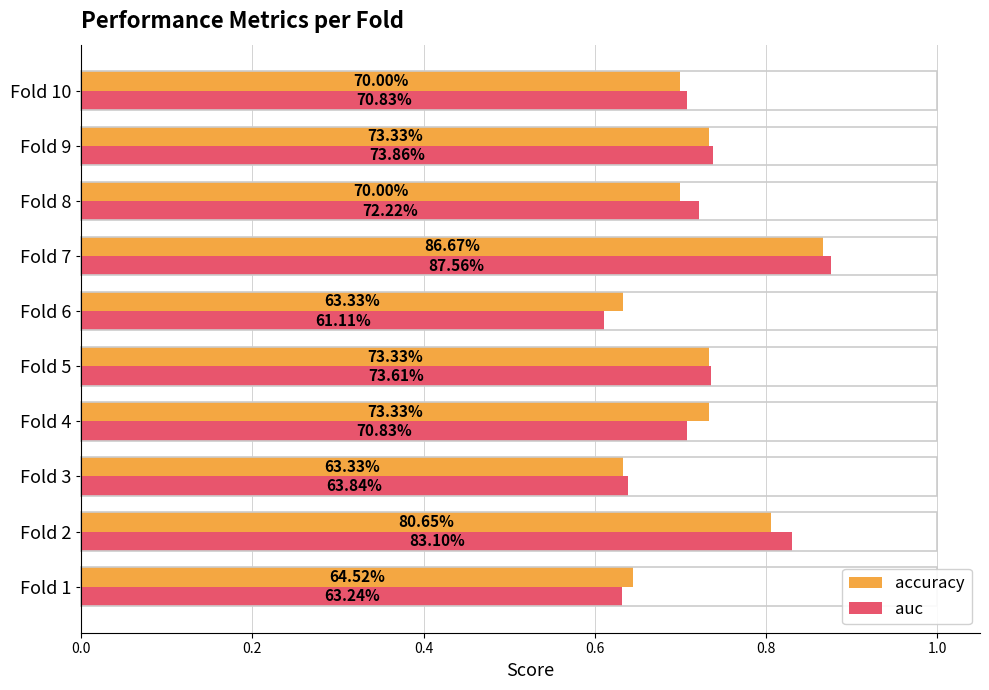

What are all the series names shown in the legend?

accuracy, auc